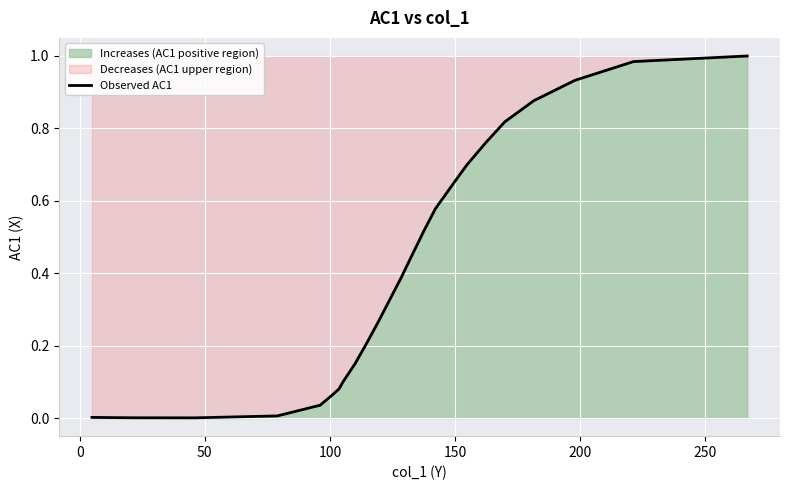

What is the average value?

0.4